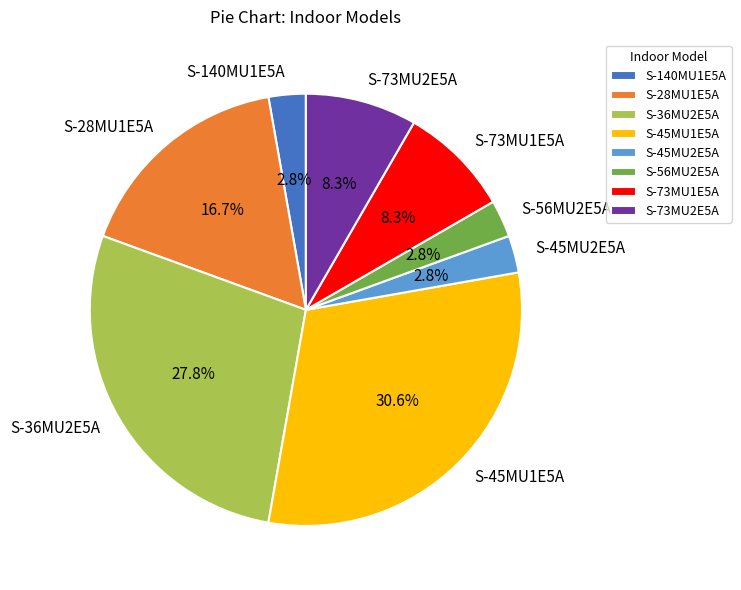

Does any single category account for the majority?

No